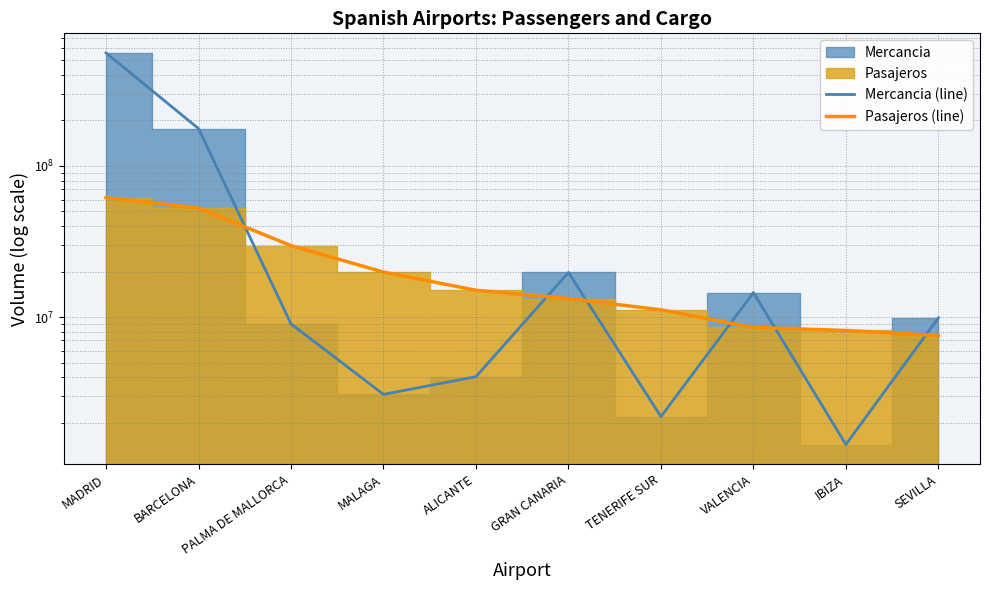

After their last crossing, which series has the higher values: Pasajeros (line) or Mercancia (line)?

Mercancia (line)